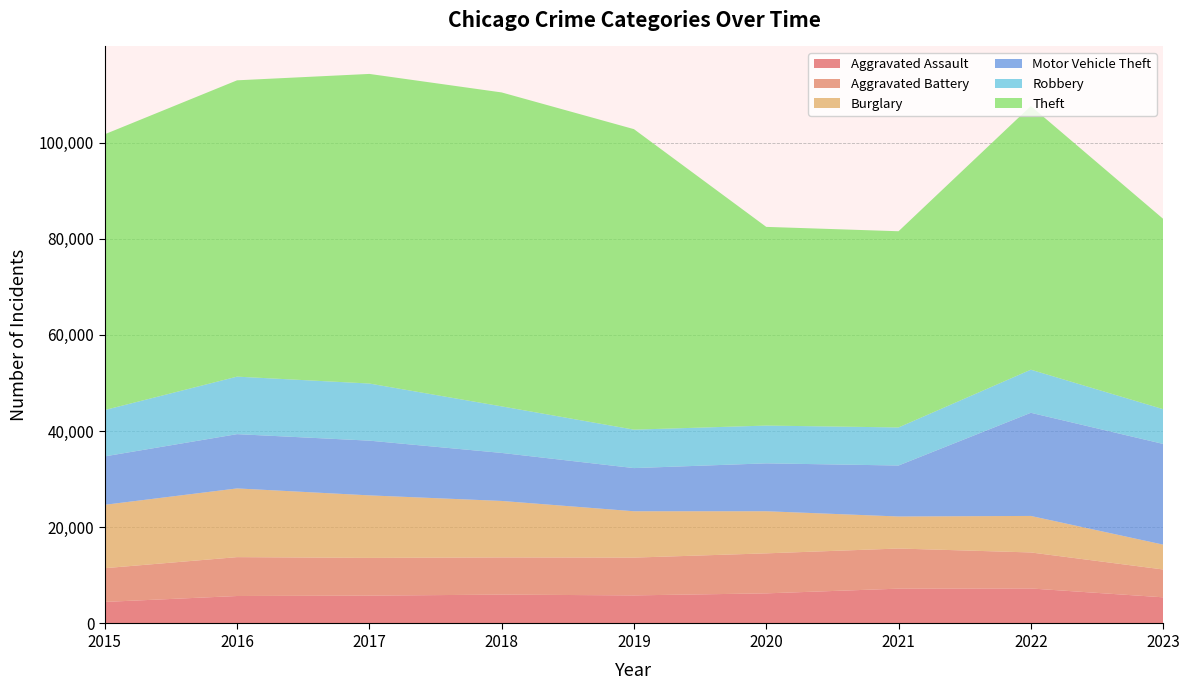

Reading left to right, list all the values displayed in this chart.

Aggravated Assault: 2015=4480	2016=5712	2017=5793	2018=6001	2019=5841	2020=6262	2021=7242	2022=7280	2023=5441
Aggravated Battery: 2015=7018	2016=8086	2017=7845	2018=7734	2019=7857	2020=8321	2021=8347	2022=7491	2023=5789
Burglary: 2015=13184	2016=14289	2017=13001	2018=11747	2019=9638	2020=8758	2021=6659	2022=7593	2023=5167
Motor Vehicle Theft: 2015=10068	2016=11286	2017=11380	2018=9985	2019=8977	2020=9959	2021=10601	2022=21449	2023=20942
Robbery: 2015=9638	2016=11960	2017=11880	2018=9681	2019=7995	2020=7855	2021=7918	2022=8964	2023=7230
Theft: 2015=57350	2016=61621	2017=64386	2018=65287	2019=62492	2020=41321	2021=40801	2022=54828	2023=39586